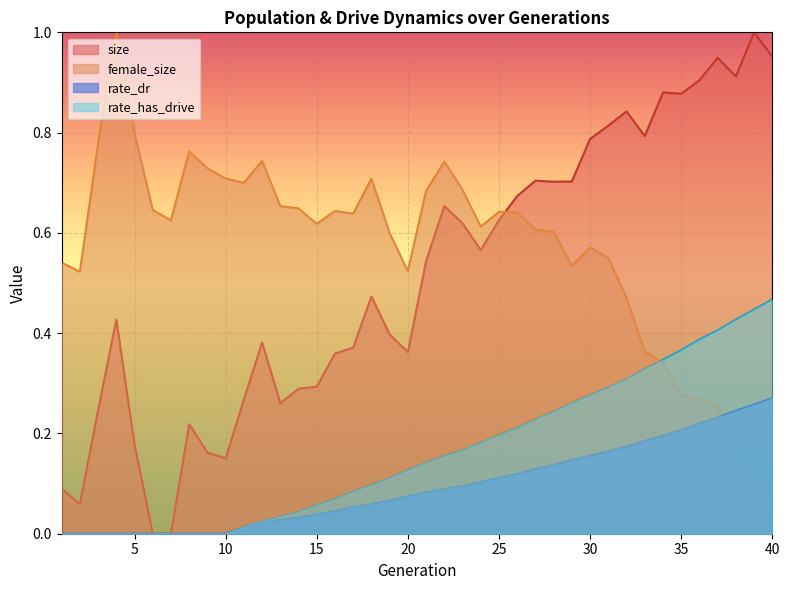

Which series changed the most between 9 and 38?

size